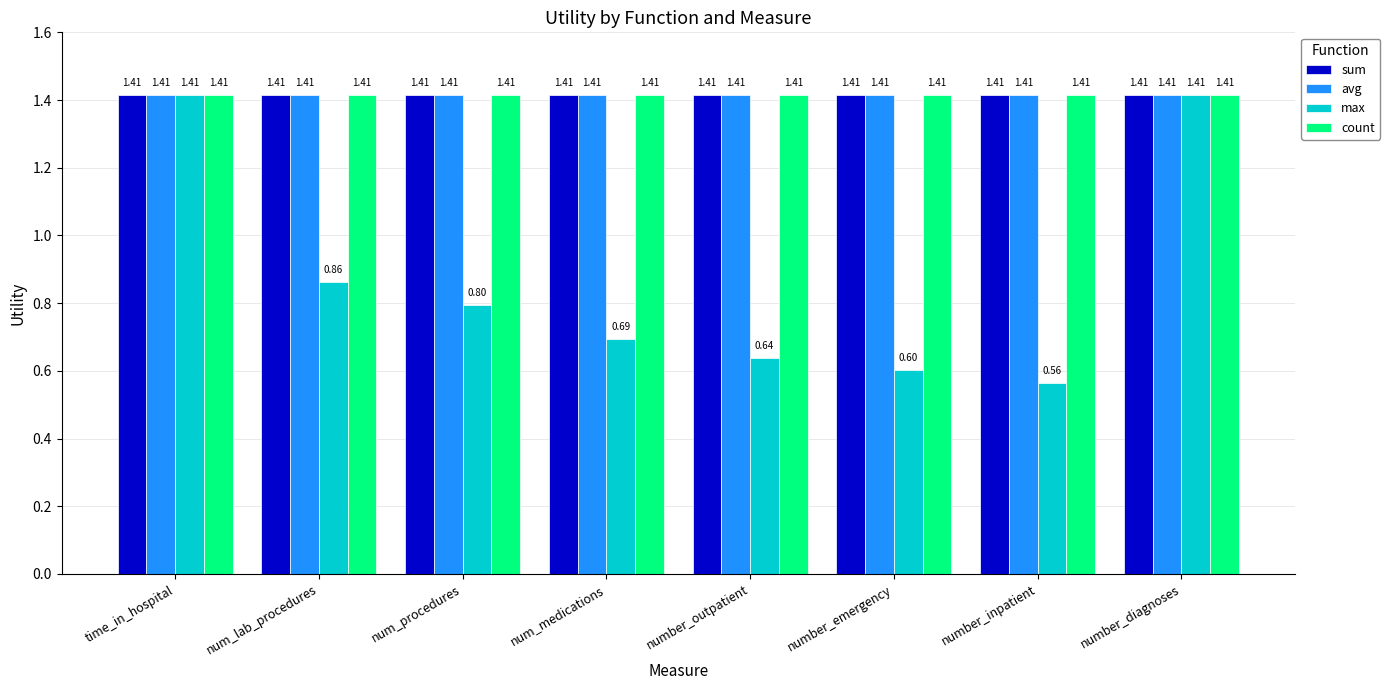

What is the total value across all series at num_medications?

4.9